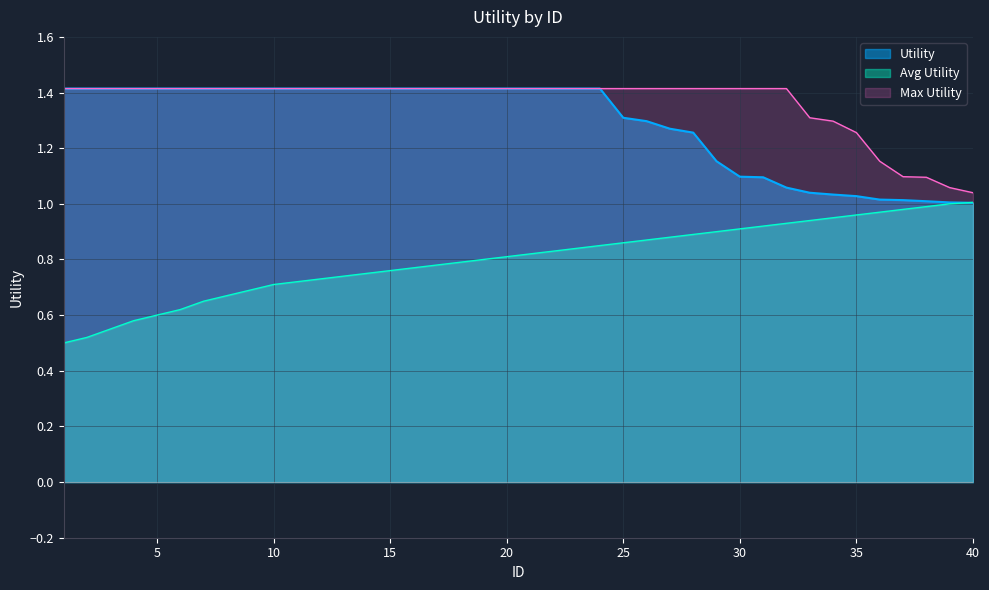

The value of Max Utility at 23 is 1.4. True or false?

True